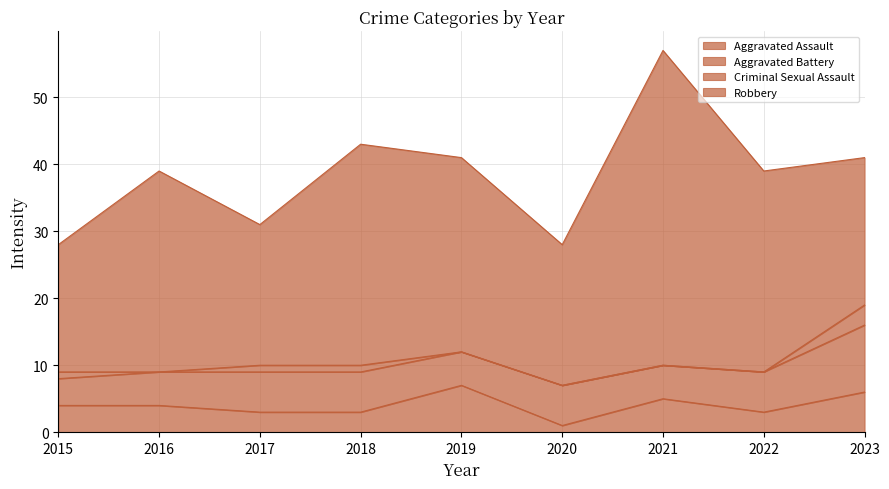

Between which two adjacent categories do Aggravated Battery and Aggravated Assault first intersect?

2018 and 2019